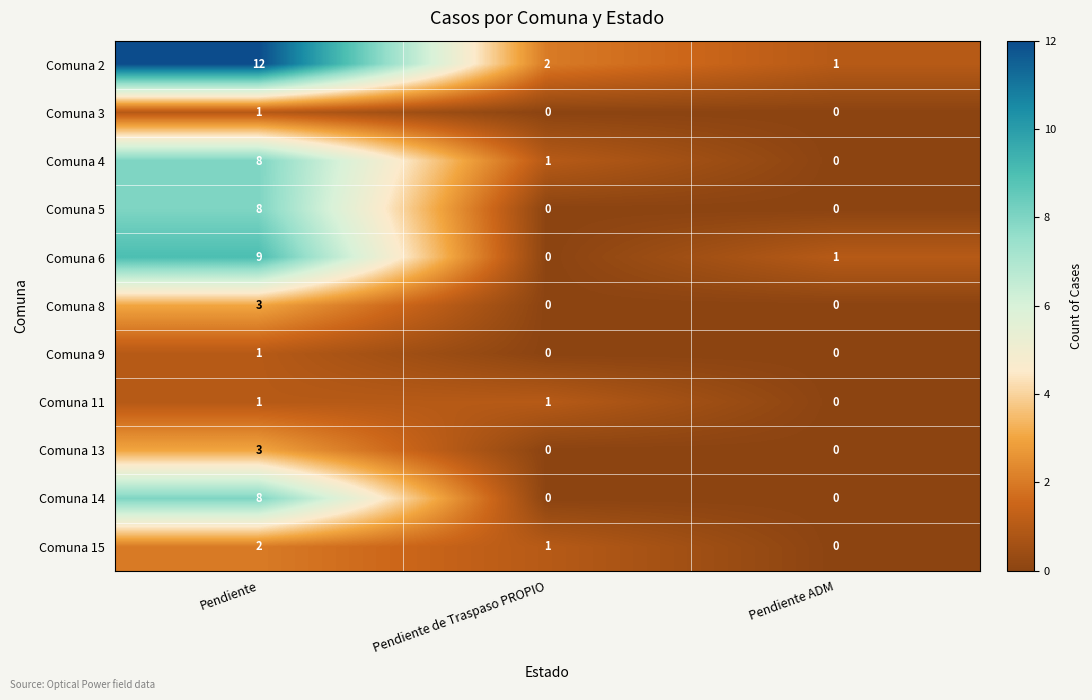

Which series has the largest range (max minus min)?

Comuna 2